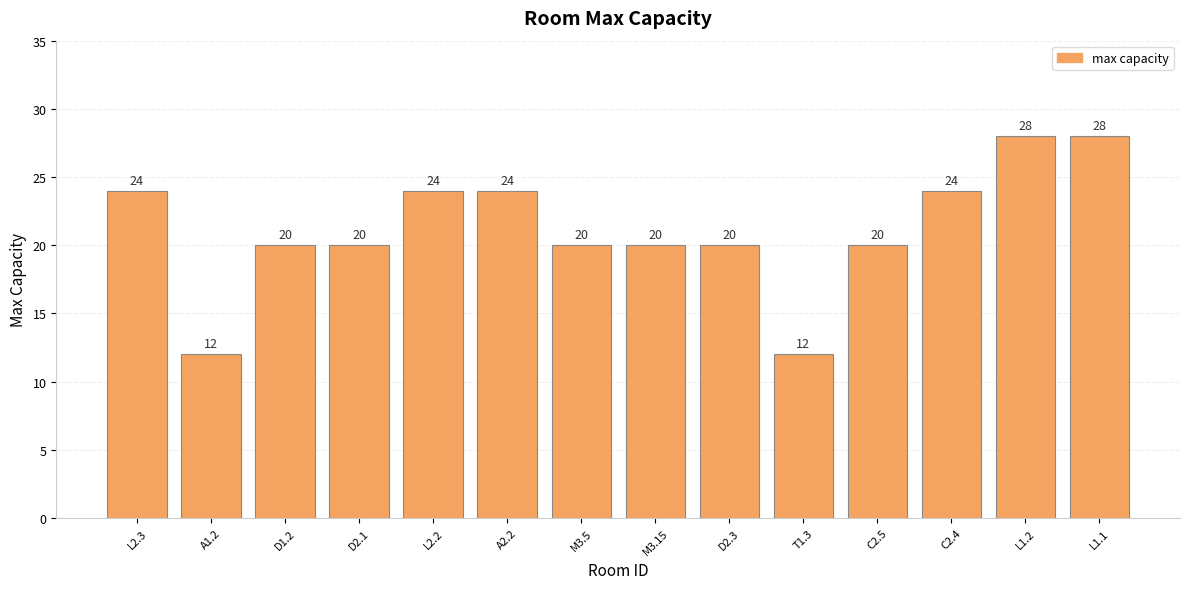

Are the bars grouped side by side (vs. stacked)?

No